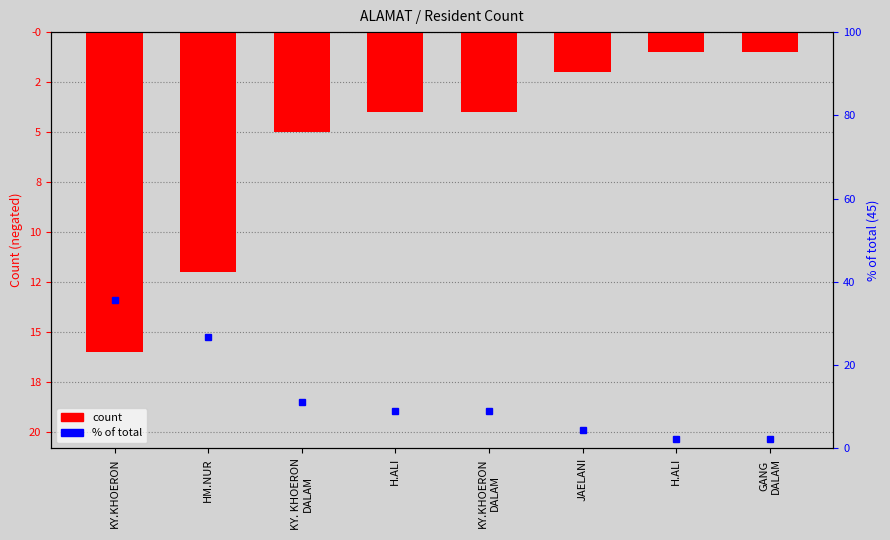

True or false: % of total has a value of 8.9 at H.ALI.

True